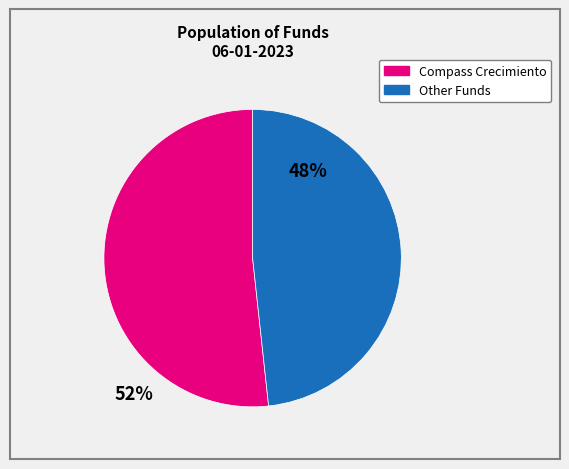

Is there any slice that represents more than half of the pie?

Yes